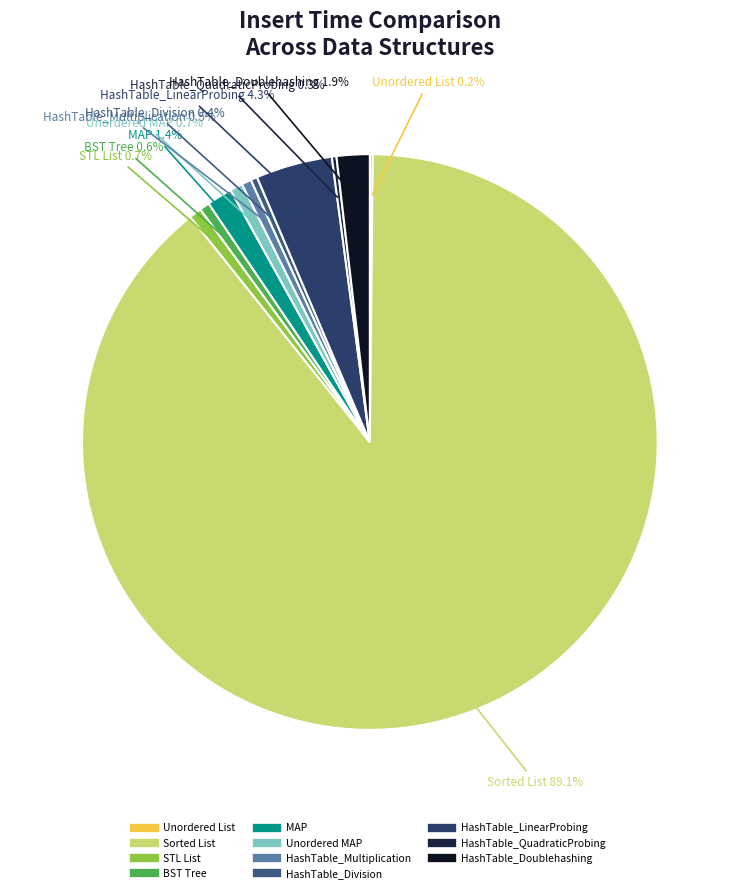

Does Sorted List represent more than half of the total?

Yes